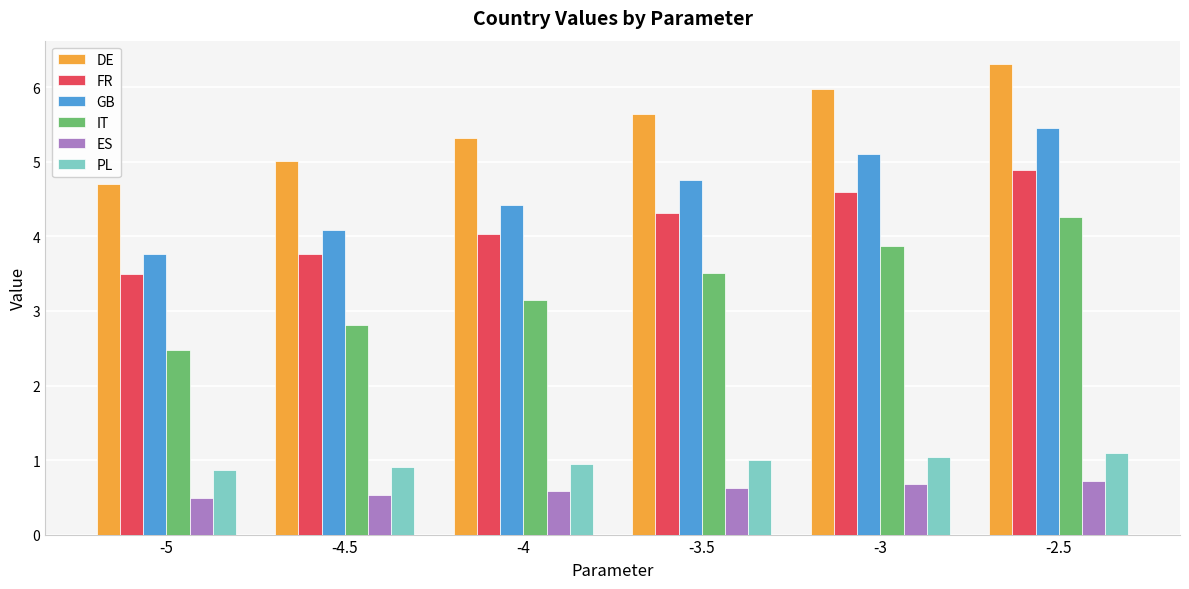

Which category has the lowest value in the IT series?

-5